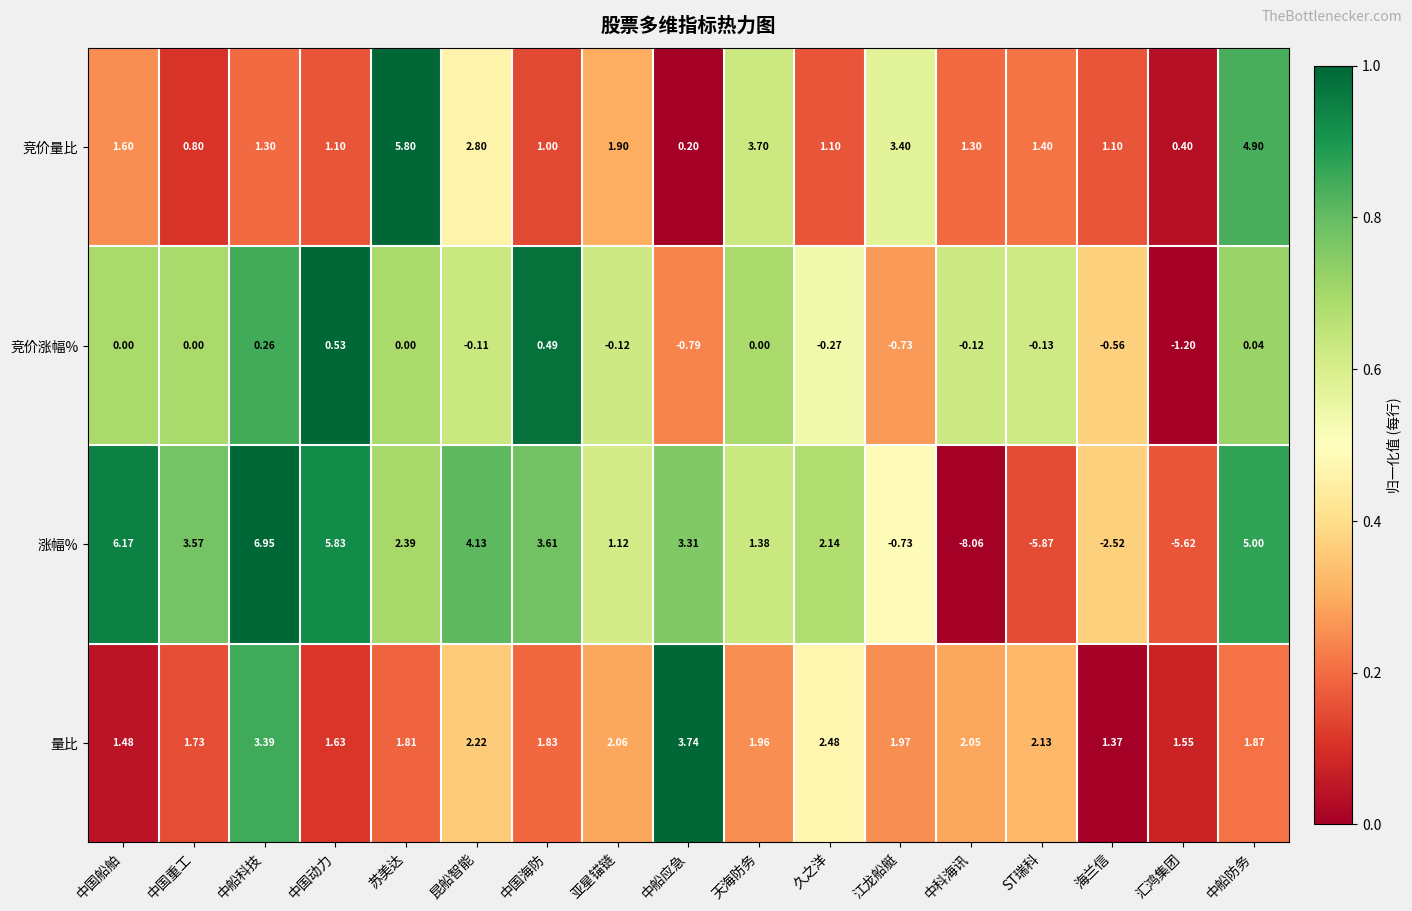

Which series changed the most between 汇鸿集团 and 中船防务?

涨幅%